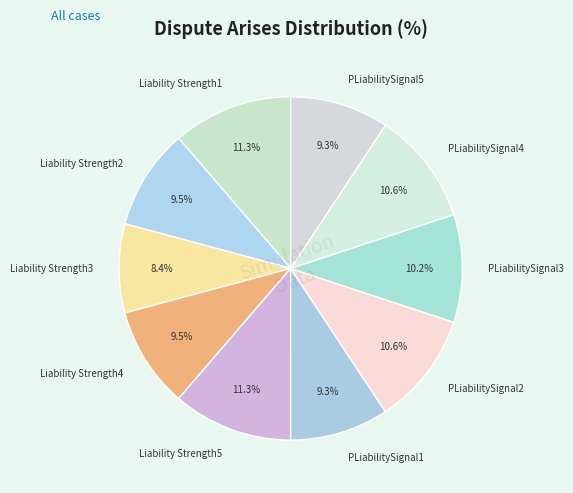

Which slice is the smallest?

Liability Strength3